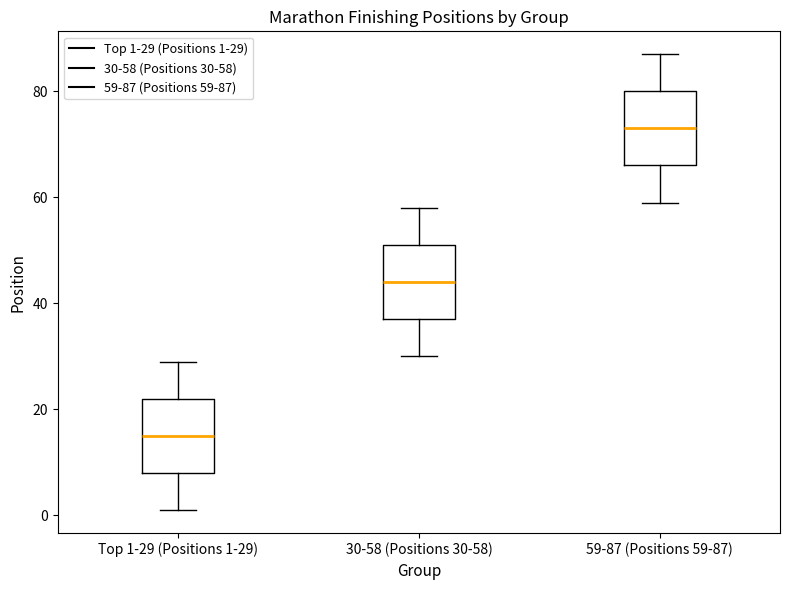

Reading left to right, transcribe this box plot: for each box, give where its median line is, the range the box spans, and where its two whiskers end, as read against the y-axis. The values are not printed on the chart, so give them approximately, as read against the axis.

Top 1-29 (Positions 1-29): median 16, box 8 to 22, whiskers 2 to 30
30-58 (Positions 30-58): median 44, box 38 to 52, whiskers 30 to 58
59-87 (Positions 59-87): median 74, box 66 to 80, whiskers 60 to 88